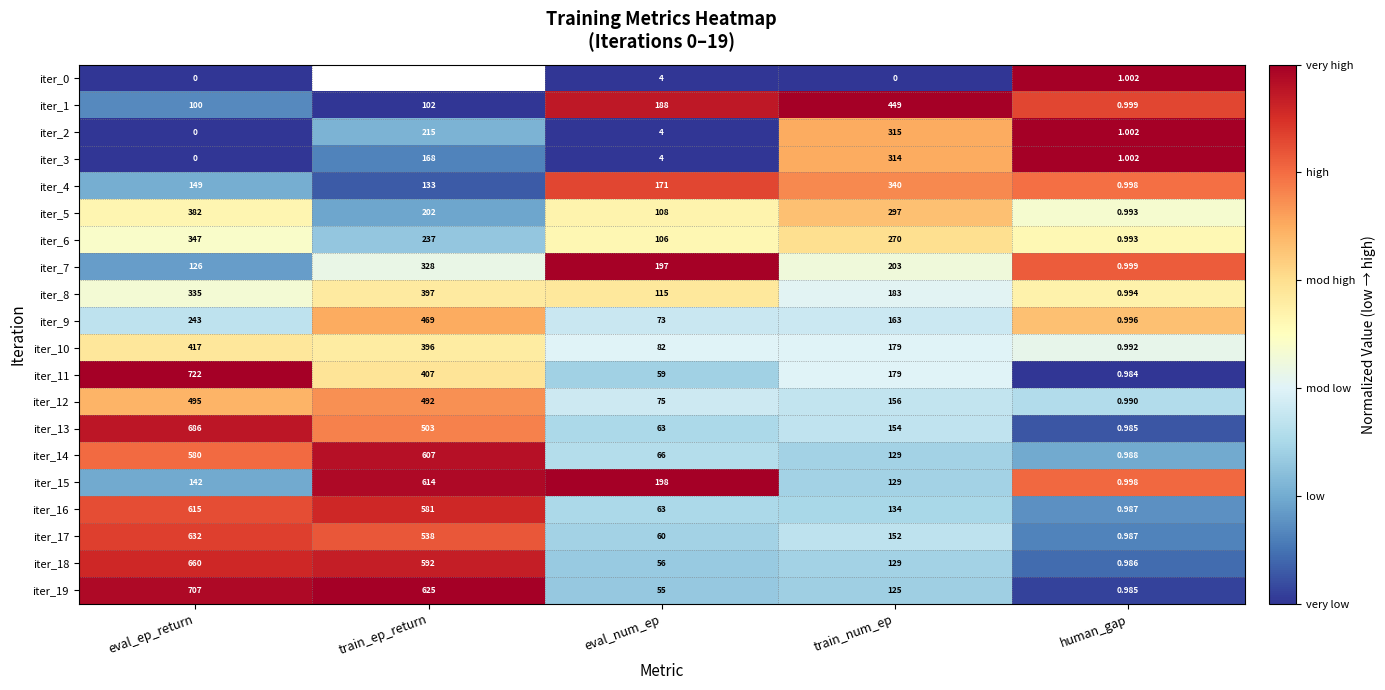

Is the value of iter_2 at train_num_ep greater than the value of iter_17 at human_gap?

Yes